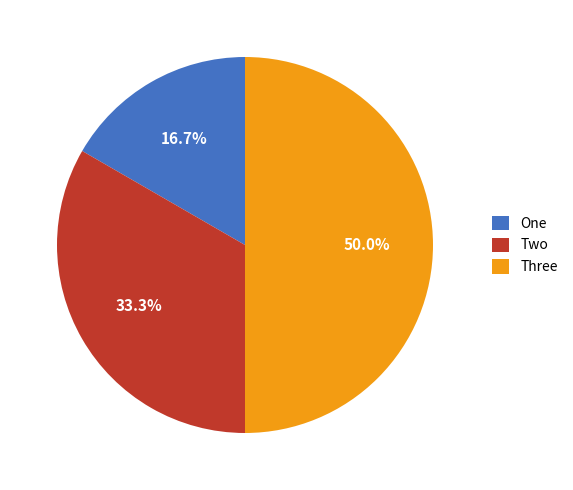

To the nearest percent, what is the combined percentage of Two and One?

50%